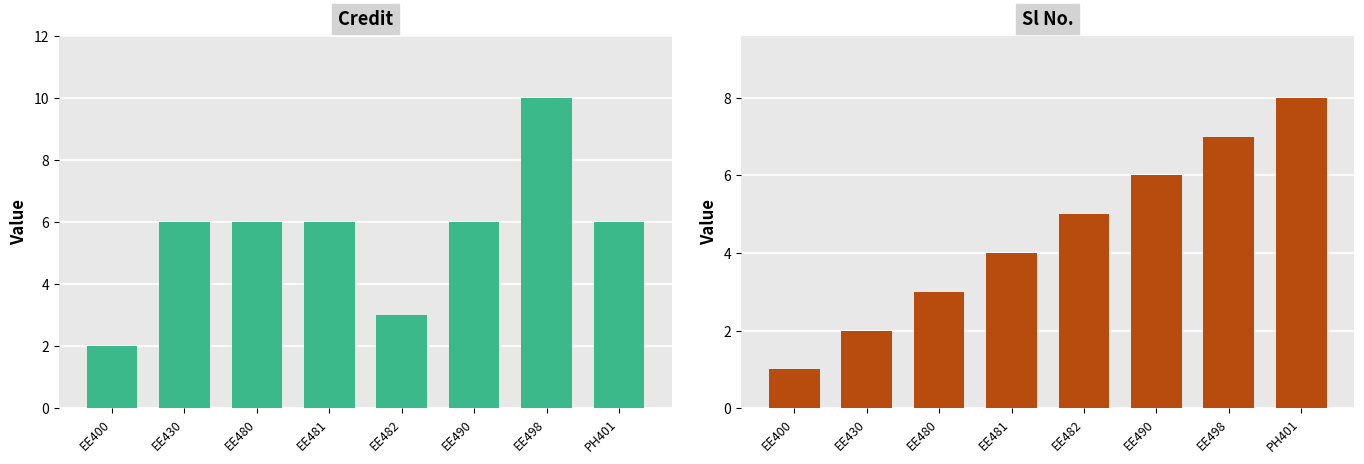

What is the difference between the maximum and minimum values in the Credit series?

8